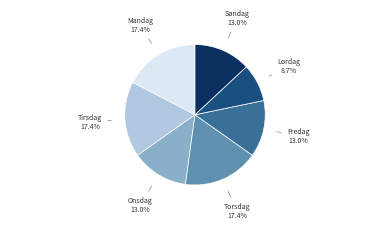

Approximately how many times larger is the value at Onsdag compared to Lørdag?

1.5